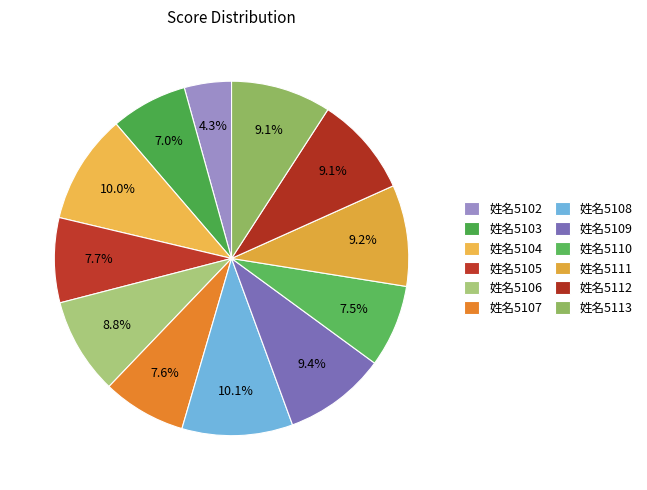

What is the ratio of the value at 姓名5107 to the value at 姓名5104?

0.8